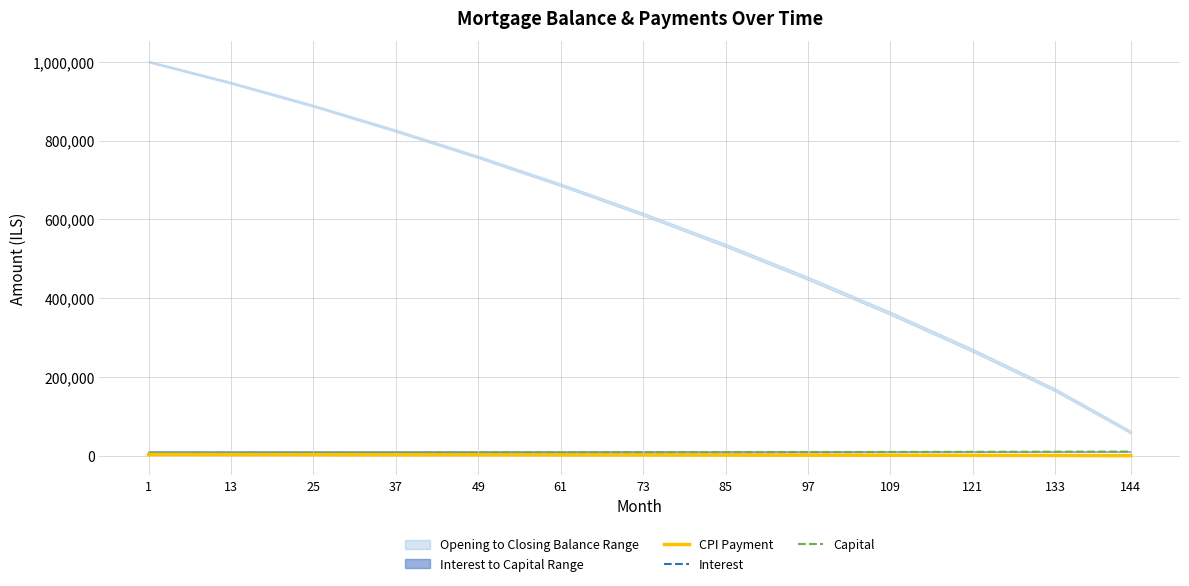

Is it true that CPI Payment equals 1060.3 at 37?

False